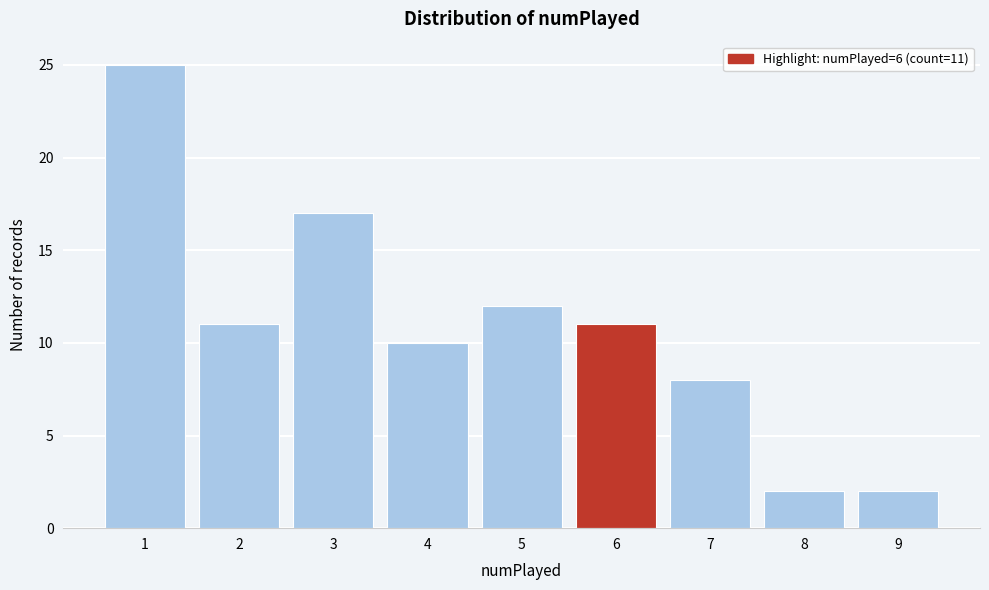

Reading left to right, transcribe all the data shown in this chart.

1=25	2=11	3=17	4=10	5=12	6=11	7=8	8=2	9=2